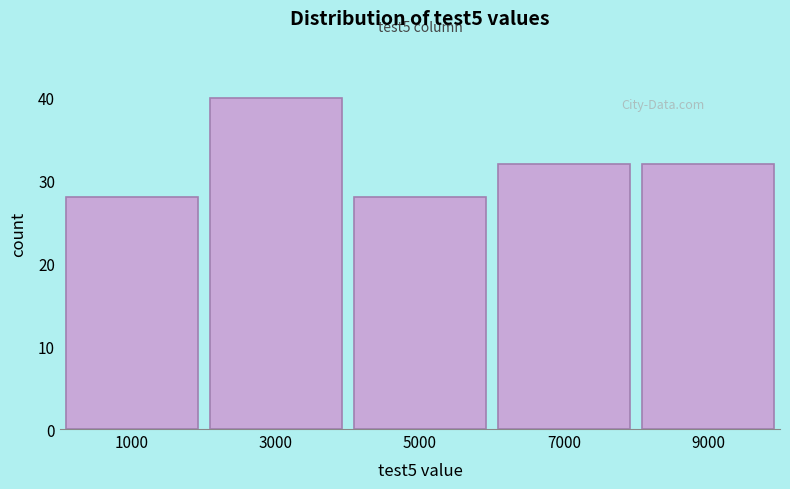

Over which range of the x-axis is the bar tallest?

2000 to 4000